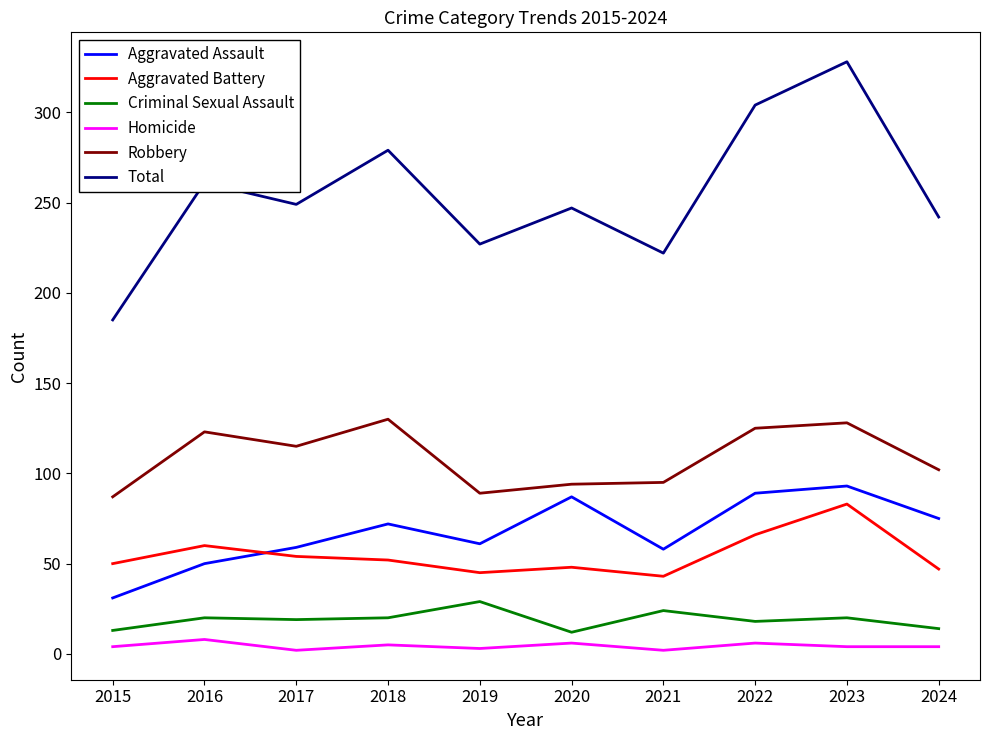

True or false: Homicide and Criminal Sexual Assault cross at least once.

False